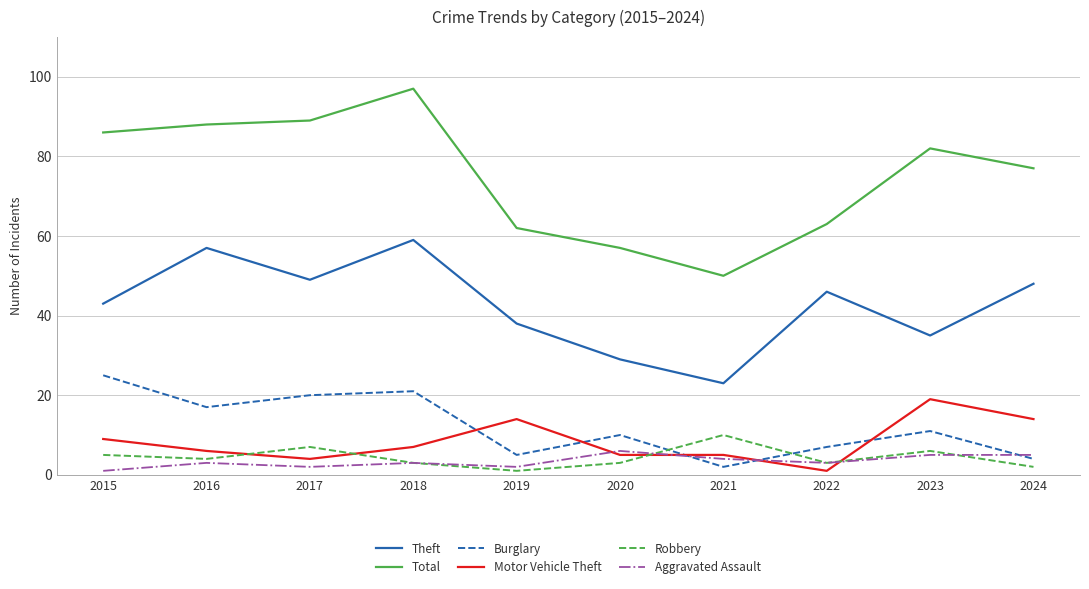

What is the spread (max minus min) of values at 2023?

77